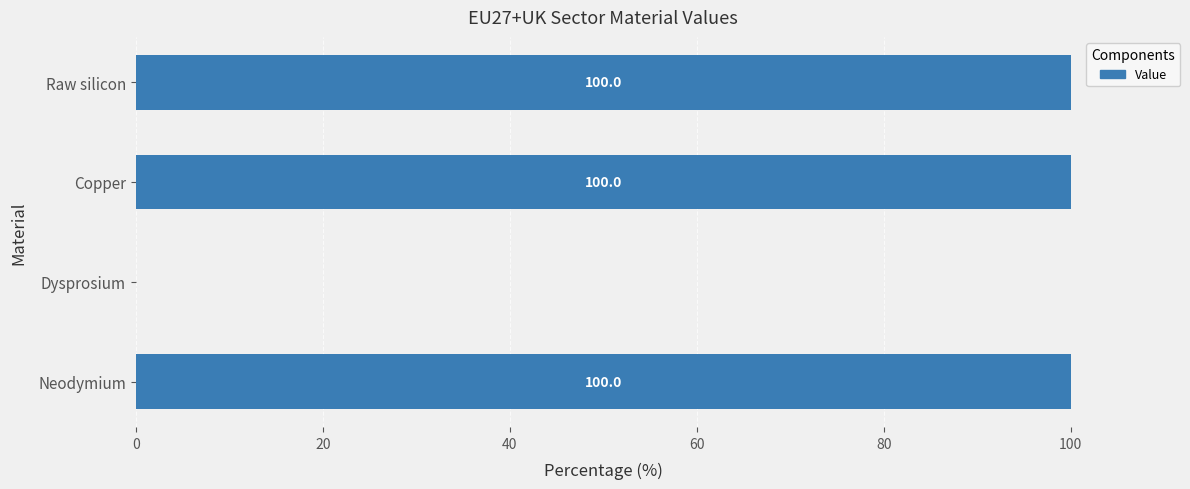

What is the ratio of the value at Copper to the value at Neodymium?

1.0